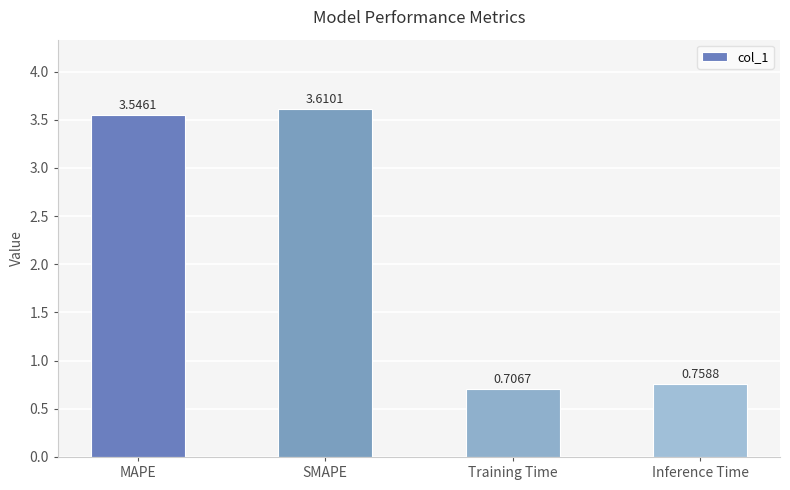

Between Inference Time and SMAPE, which is larger?

SMAPE